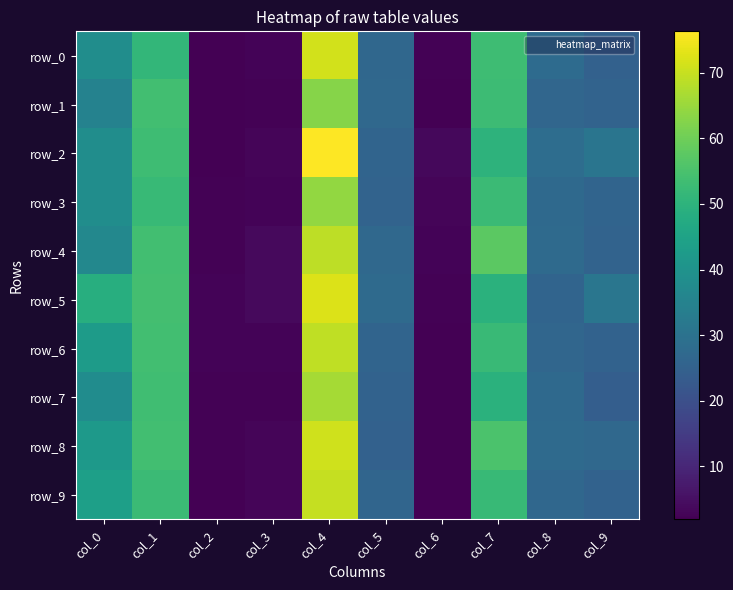

How many data points in row_2 are less than 30?

5